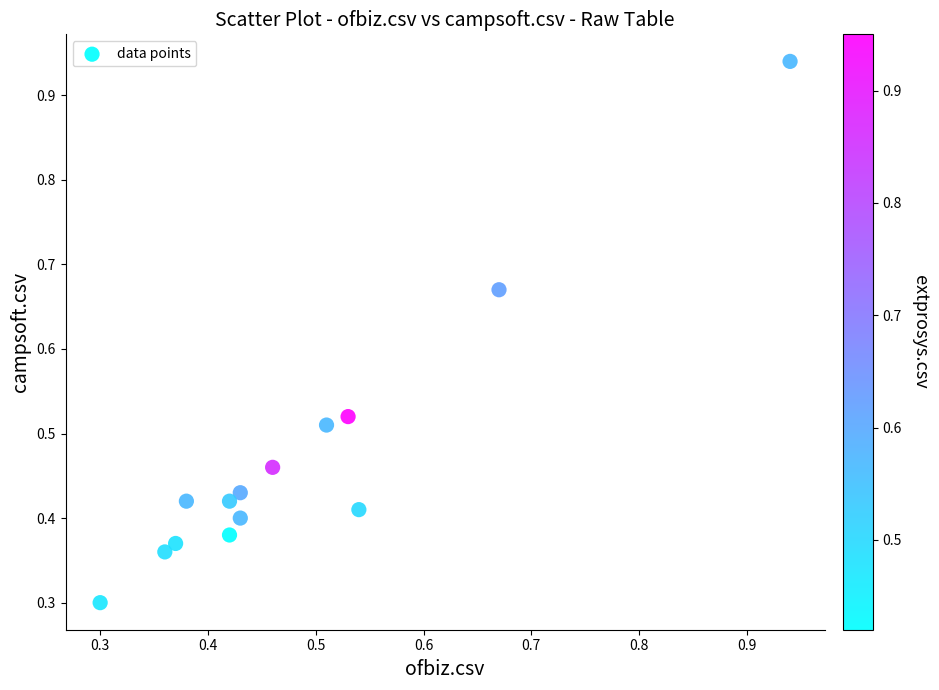

What Y value in the scatter plot is closest to 0?

0.3